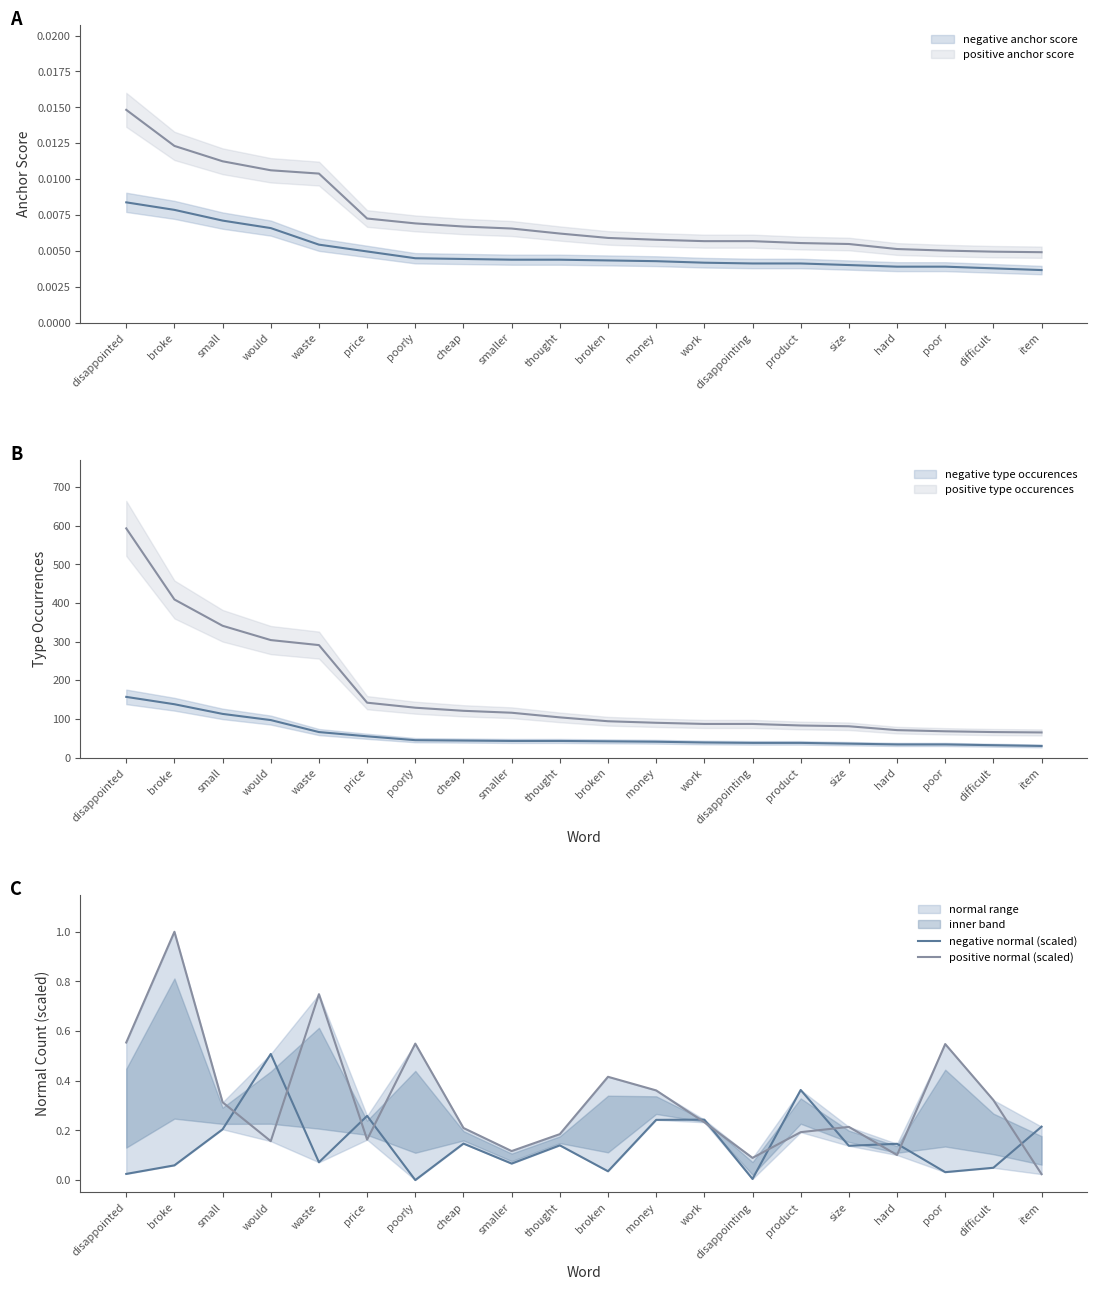

What is the difference between the maximum and minimum values in the negative normal (scaled) series?

0.5